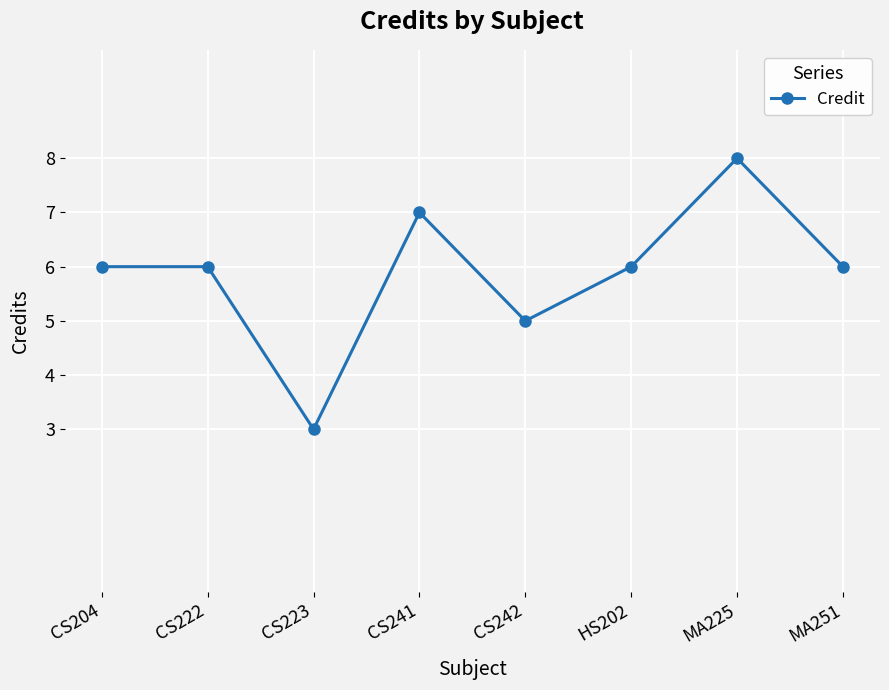

What is the average value?

6